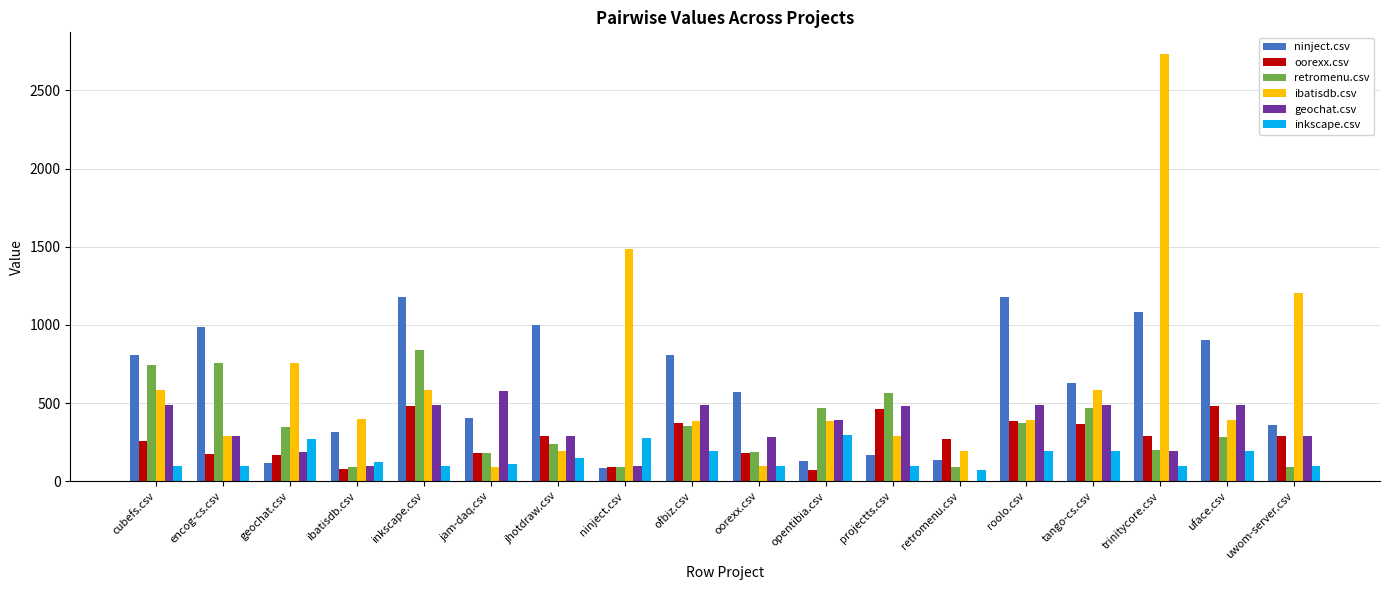

What is the spread (max minus min) of values at roolo.csv?

981.5